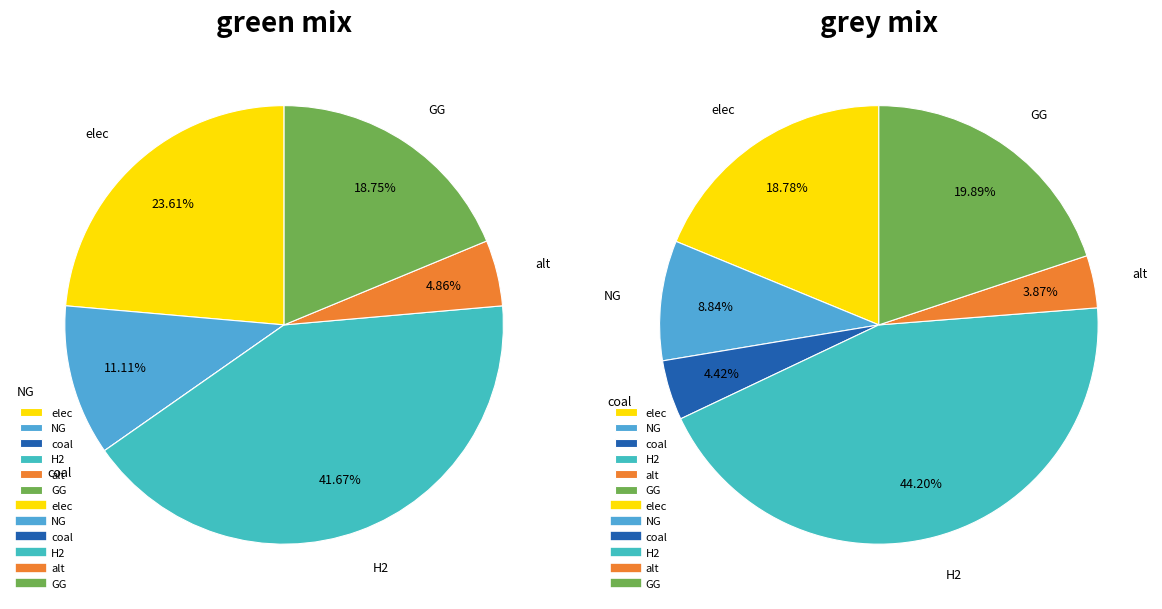

Rank the categories by H2 value from highest to lowest.

grey, green